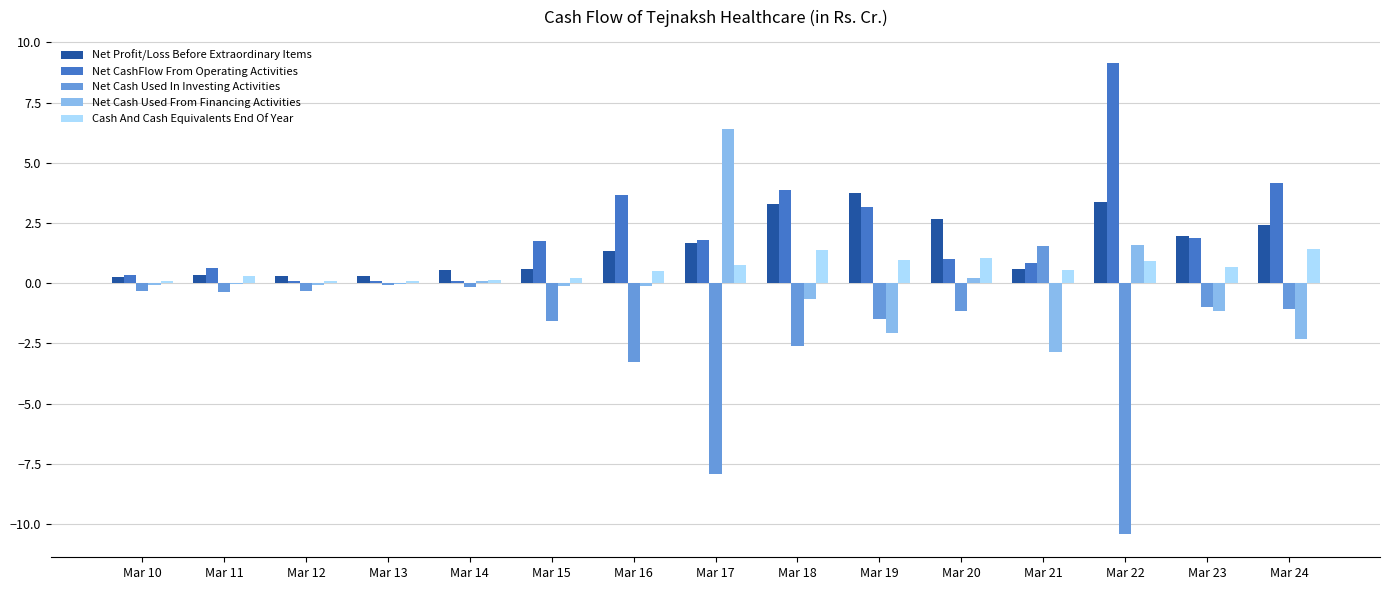

Which series has the widest spread of values?

Net Cash Used In Investing Activities